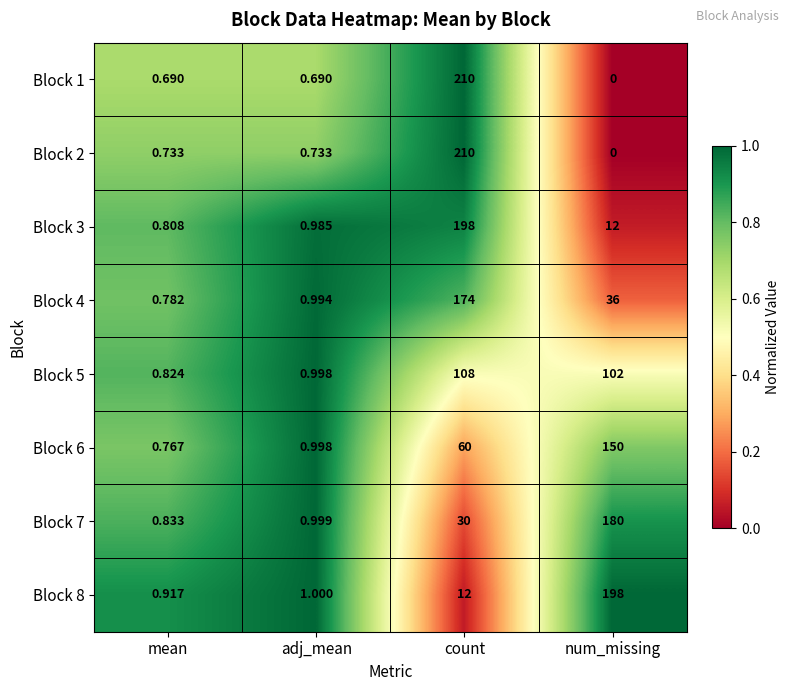

At which category is the sum across all series the highest?

count